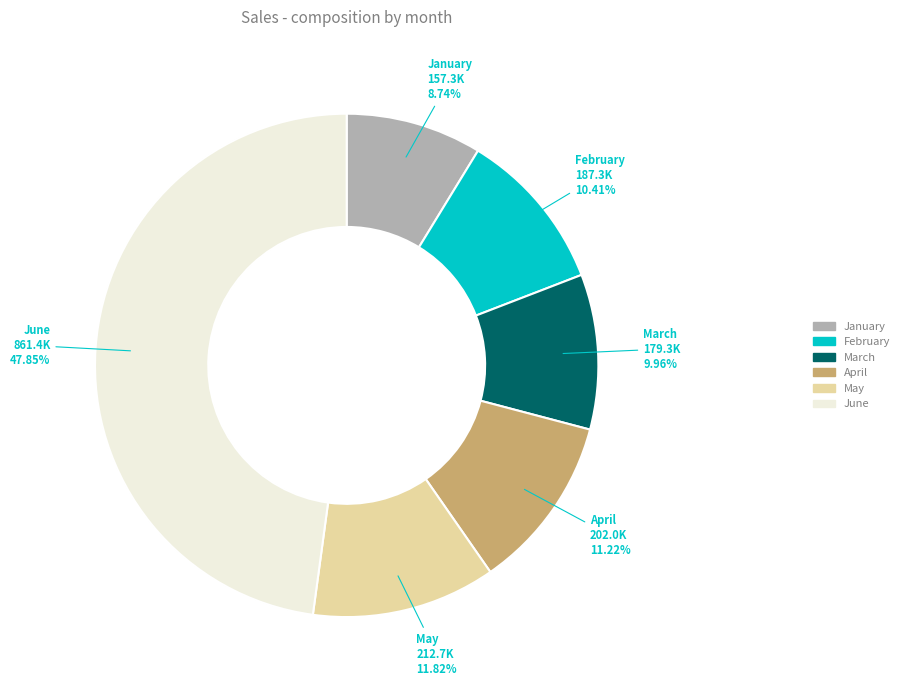

Which has a higher value, February or April?

April